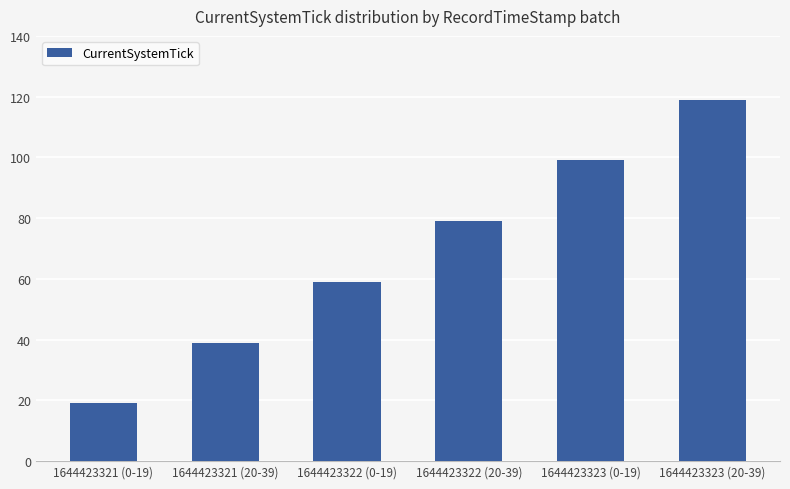

Reading left to right, extract all data points from this chart.

19	39	59	79	99	119